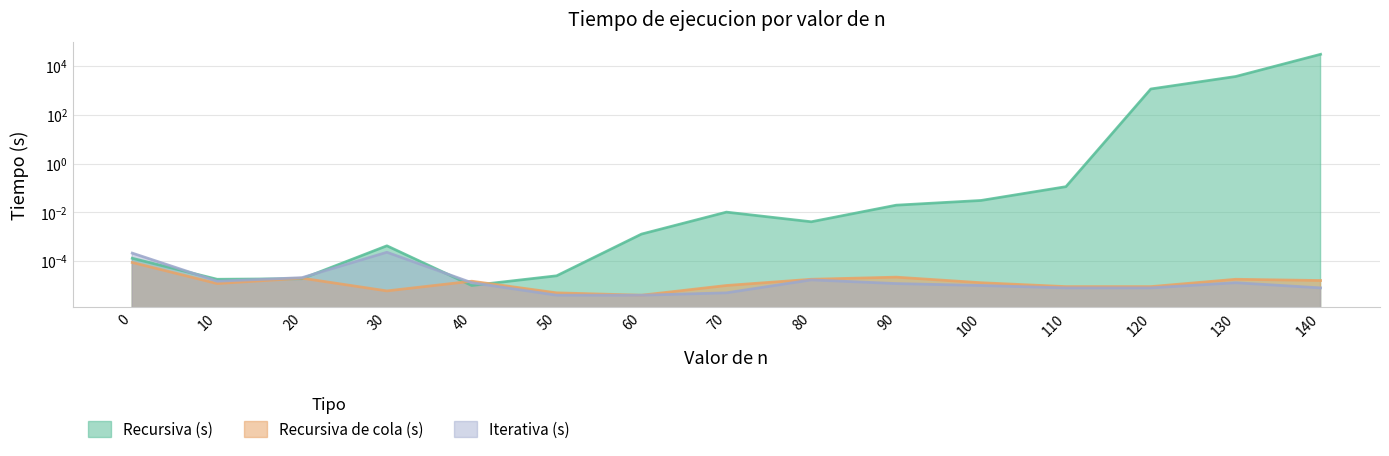

How many lines are shown in the chart?

3